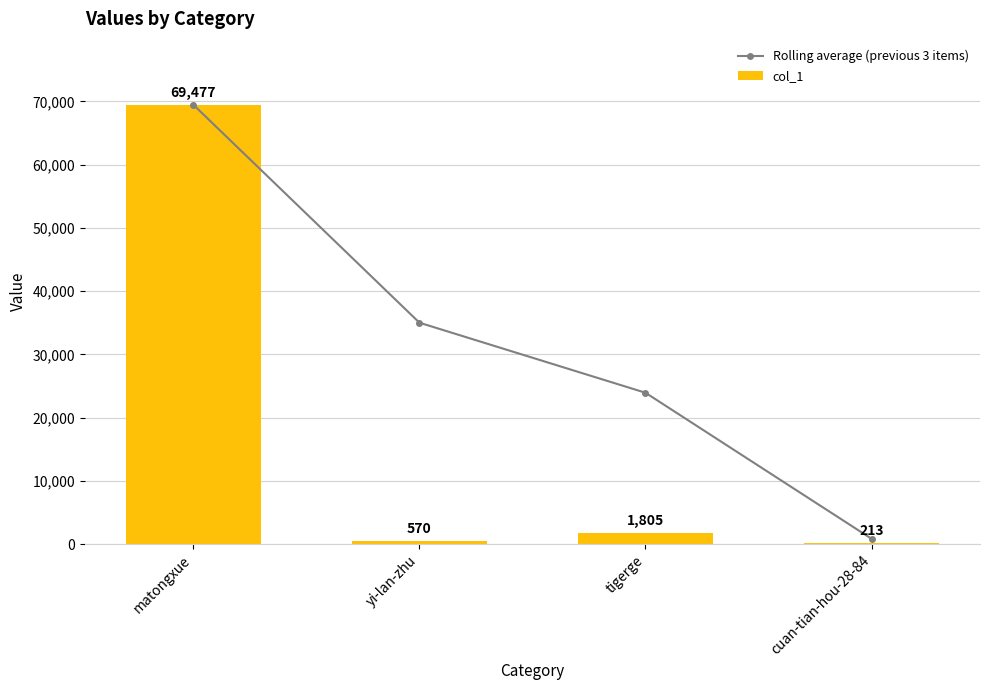

What value does the Rolling average (previous 3 items) series have at matongxue?

69477.0